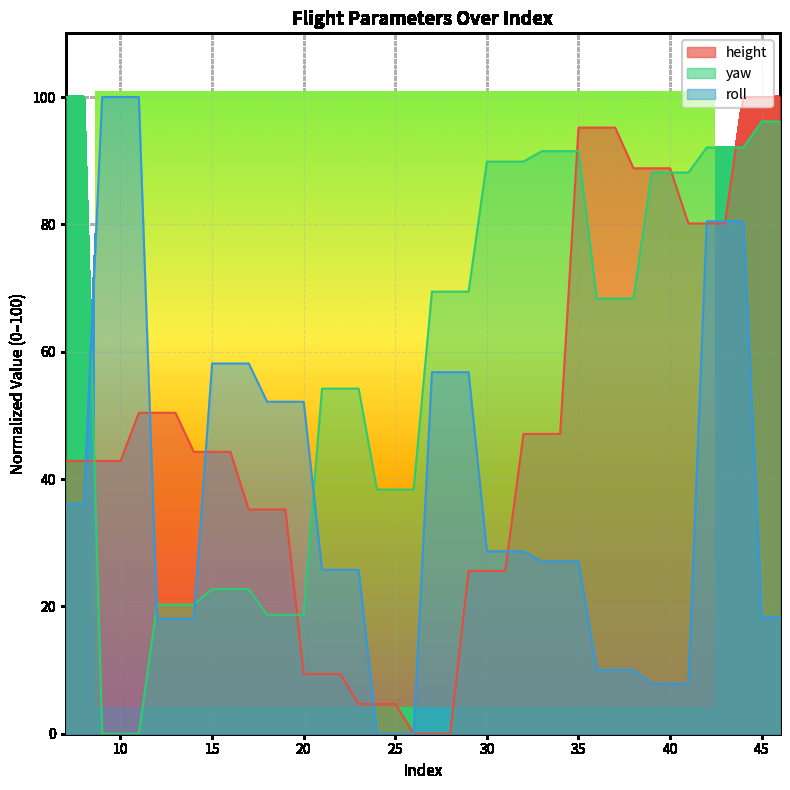

Is the value of height at 36 greater than the value of yaw at 22?

Yes